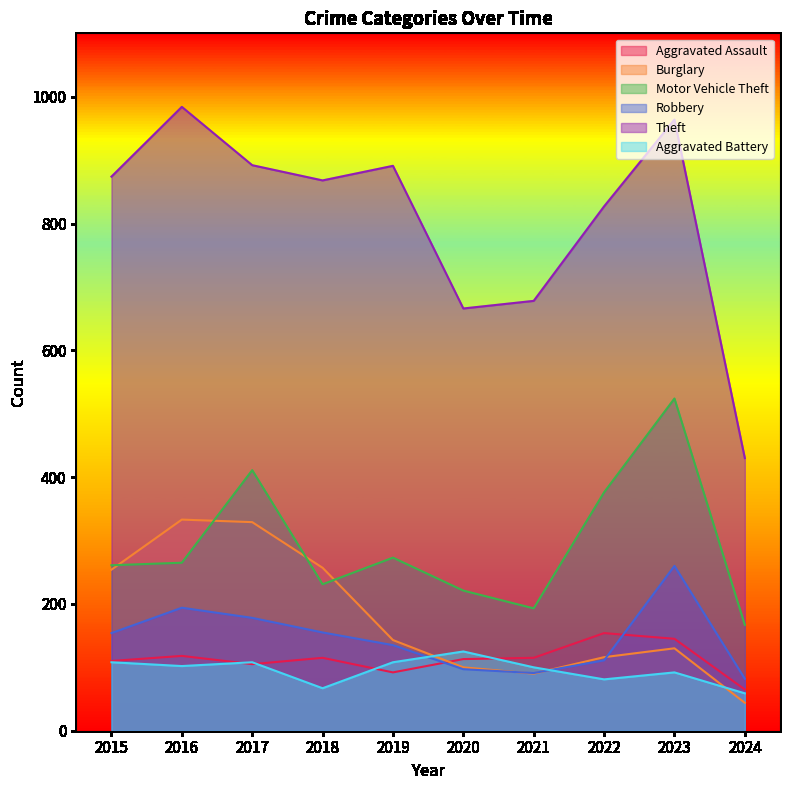

What is the maximum value shown in the chart?

984